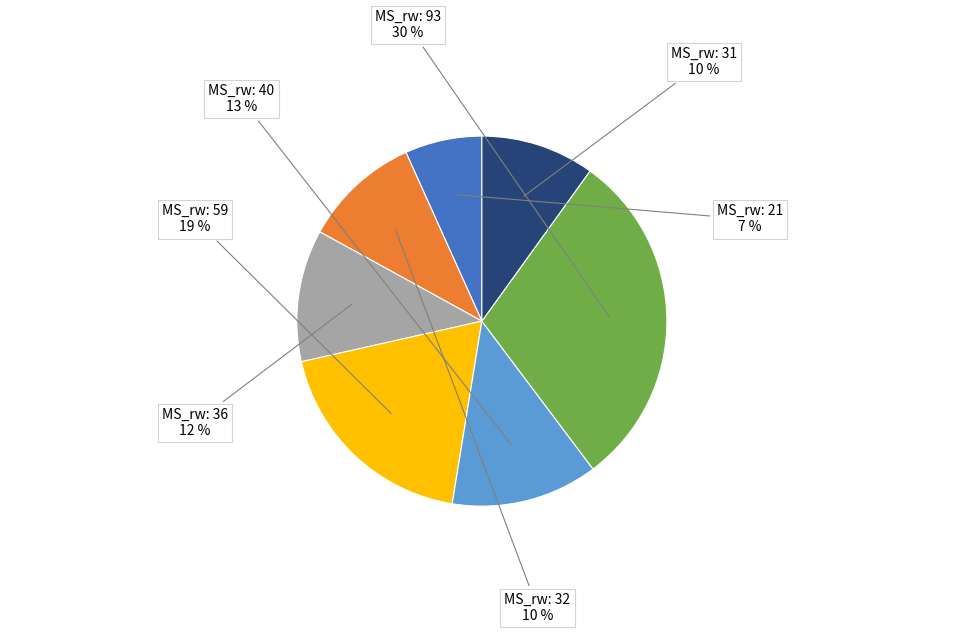

Is the sum of MS_rw: 21 and MS_rw: 32 greater than half?

No